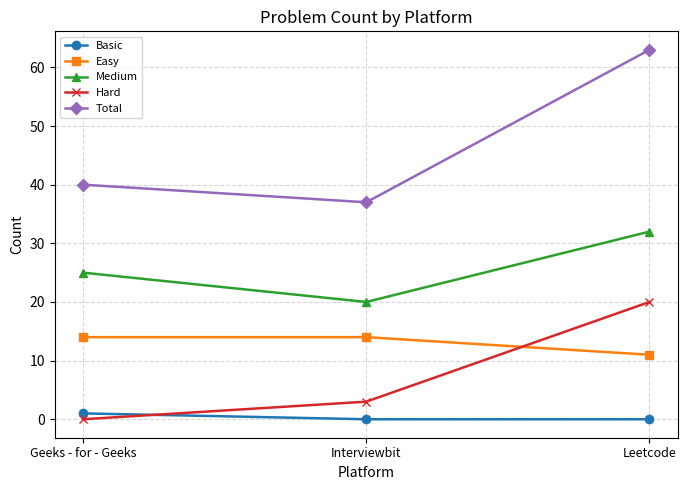

How many values in the Medium series are below 25?

1